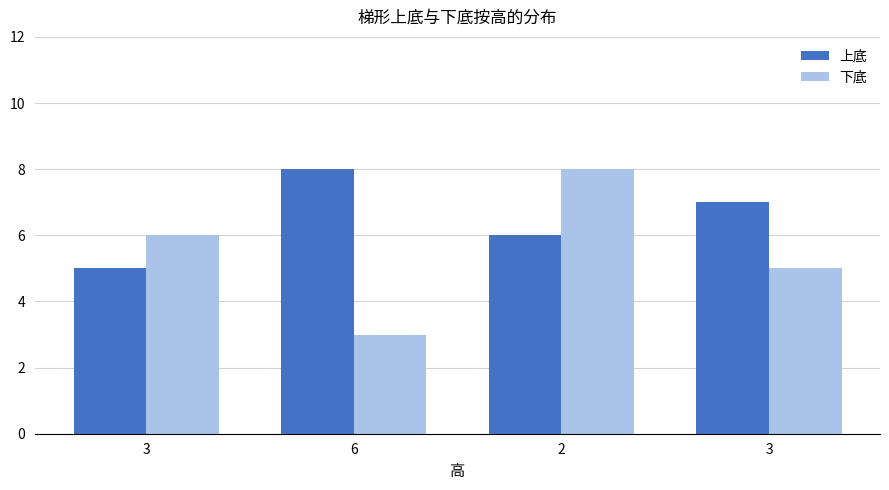

What are all the series names shown in the legend?

上底, 下底